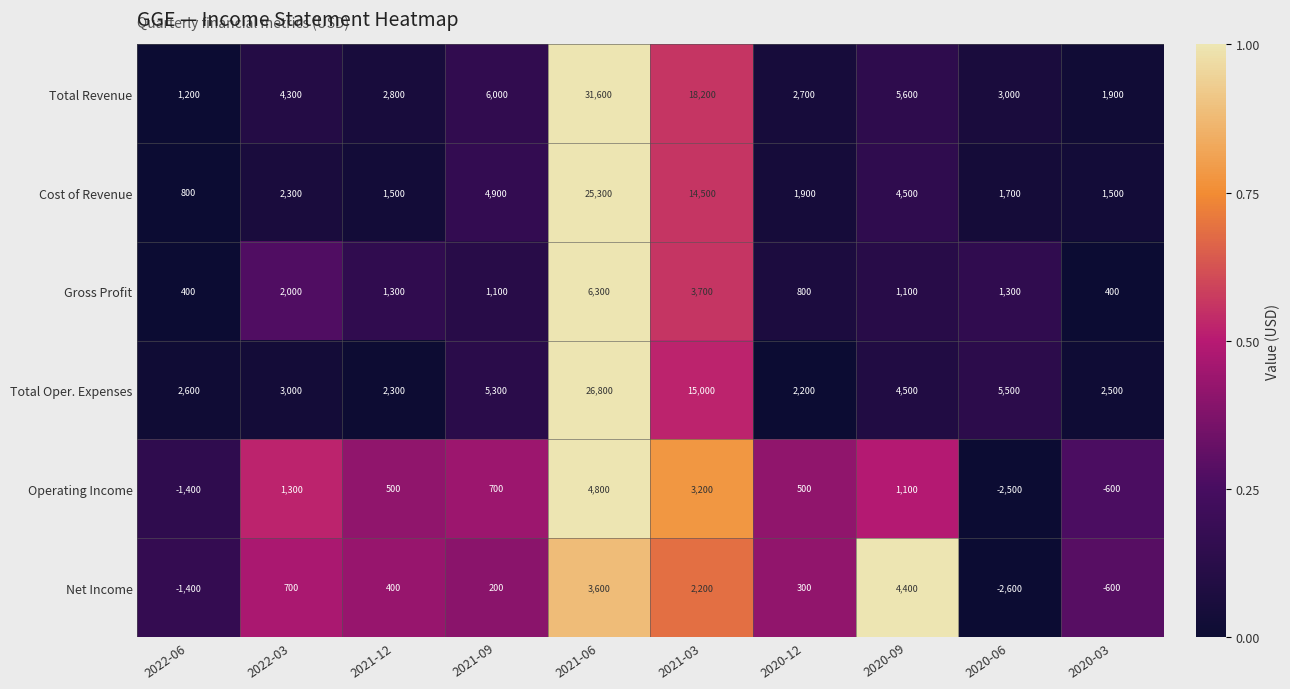

What is the difference between the Gross Profit values at 2020-12 and 2022-03?

1200